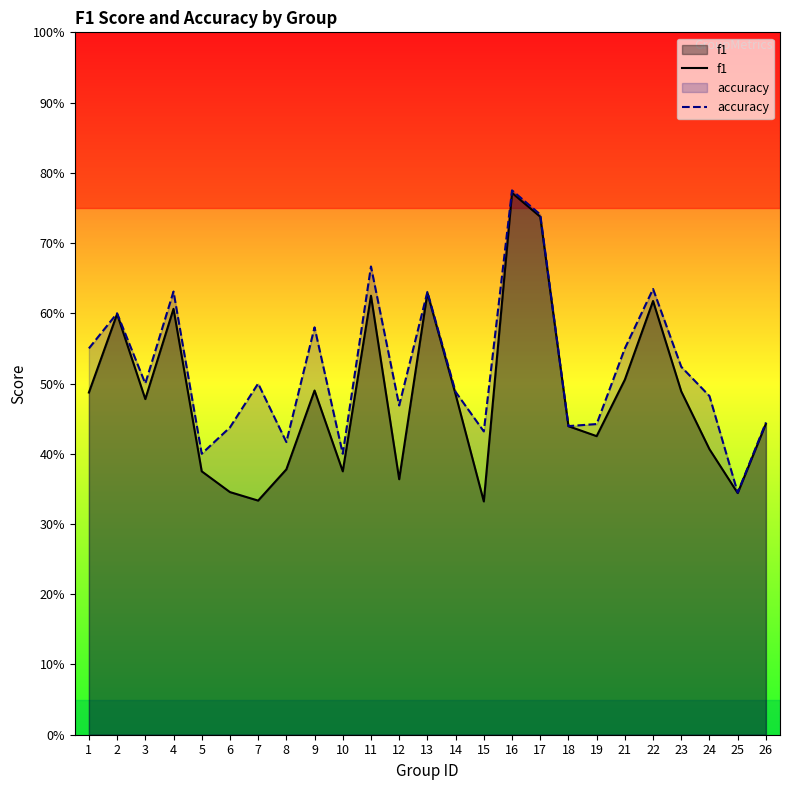

Which series has the largest total across all categories?

accuracy